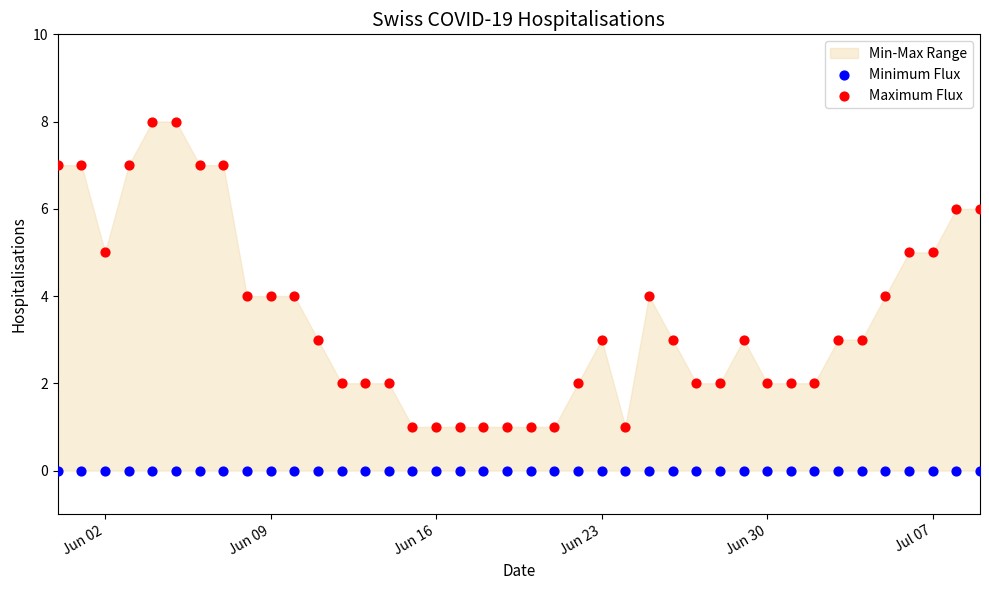

Which series reaches the maximum Y coordinate?

Maximum Flux